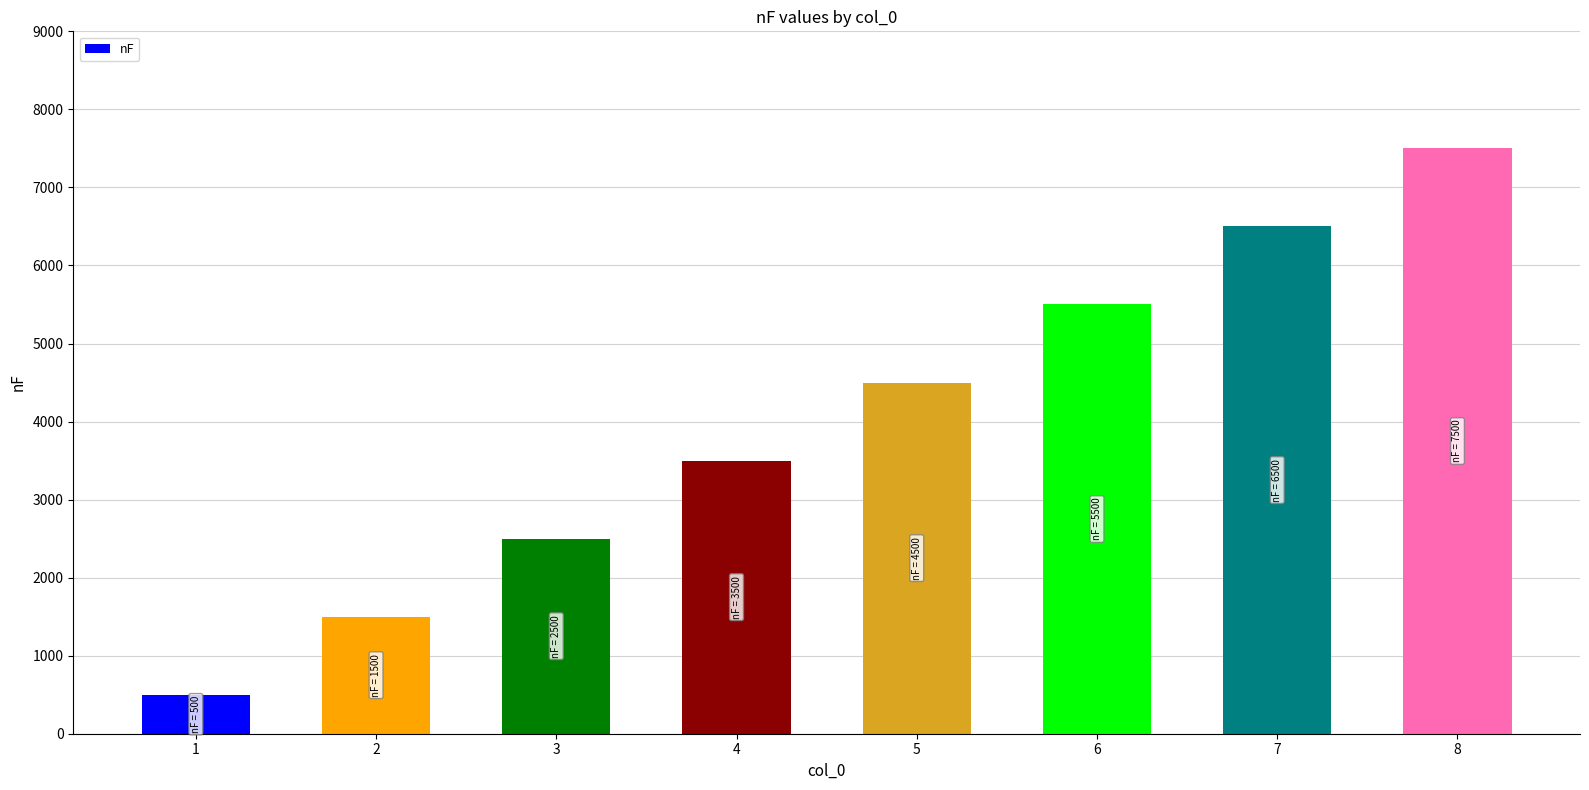

Reading left to right, list all the values displayed in this chart.

1=500	2=1500	3=2500	4=3500	5=4500	6=5500	7=6500	8=7500